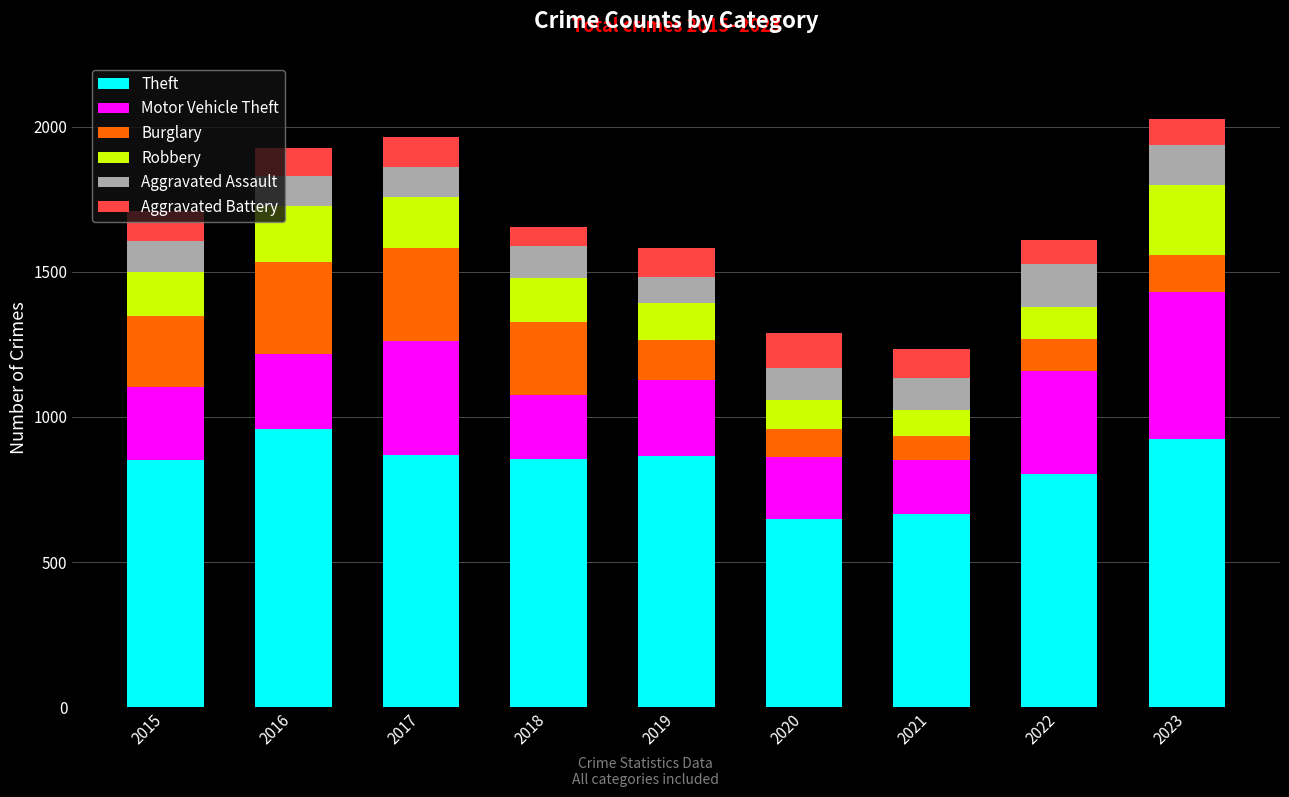

The value of Theft at 2020 is 390. True or false?

False